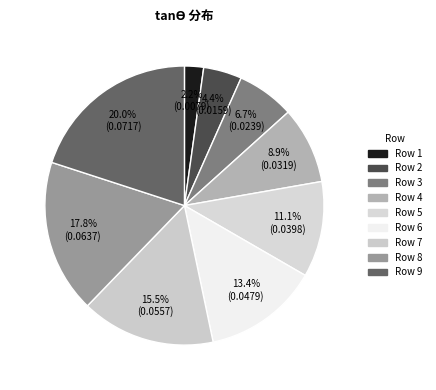

How many segments does this pie chart have?

9